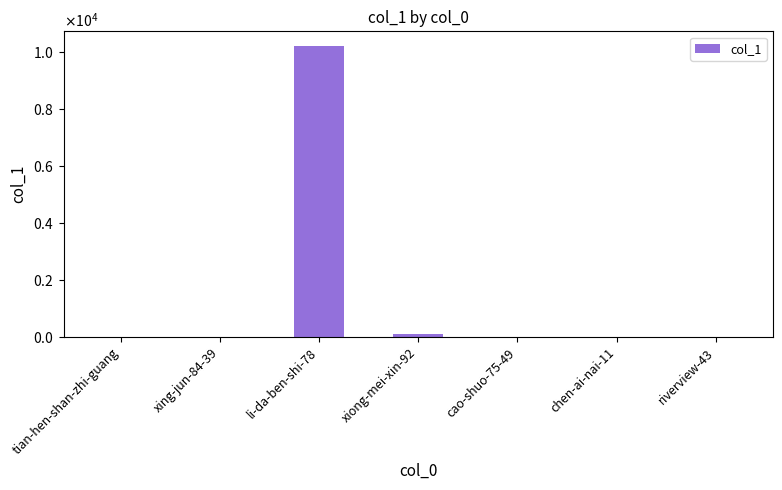

Is it true that the value at riverview-43 is 1?

True